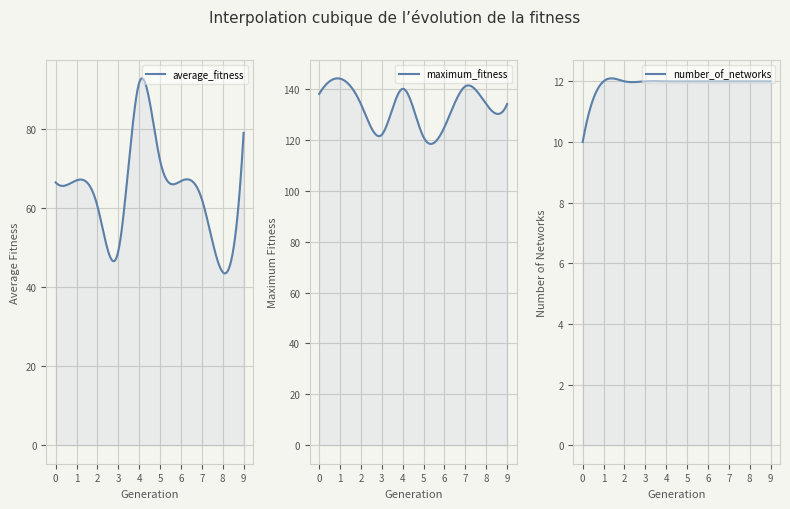

Which series changed the most between 1 and 8?

average_fitness